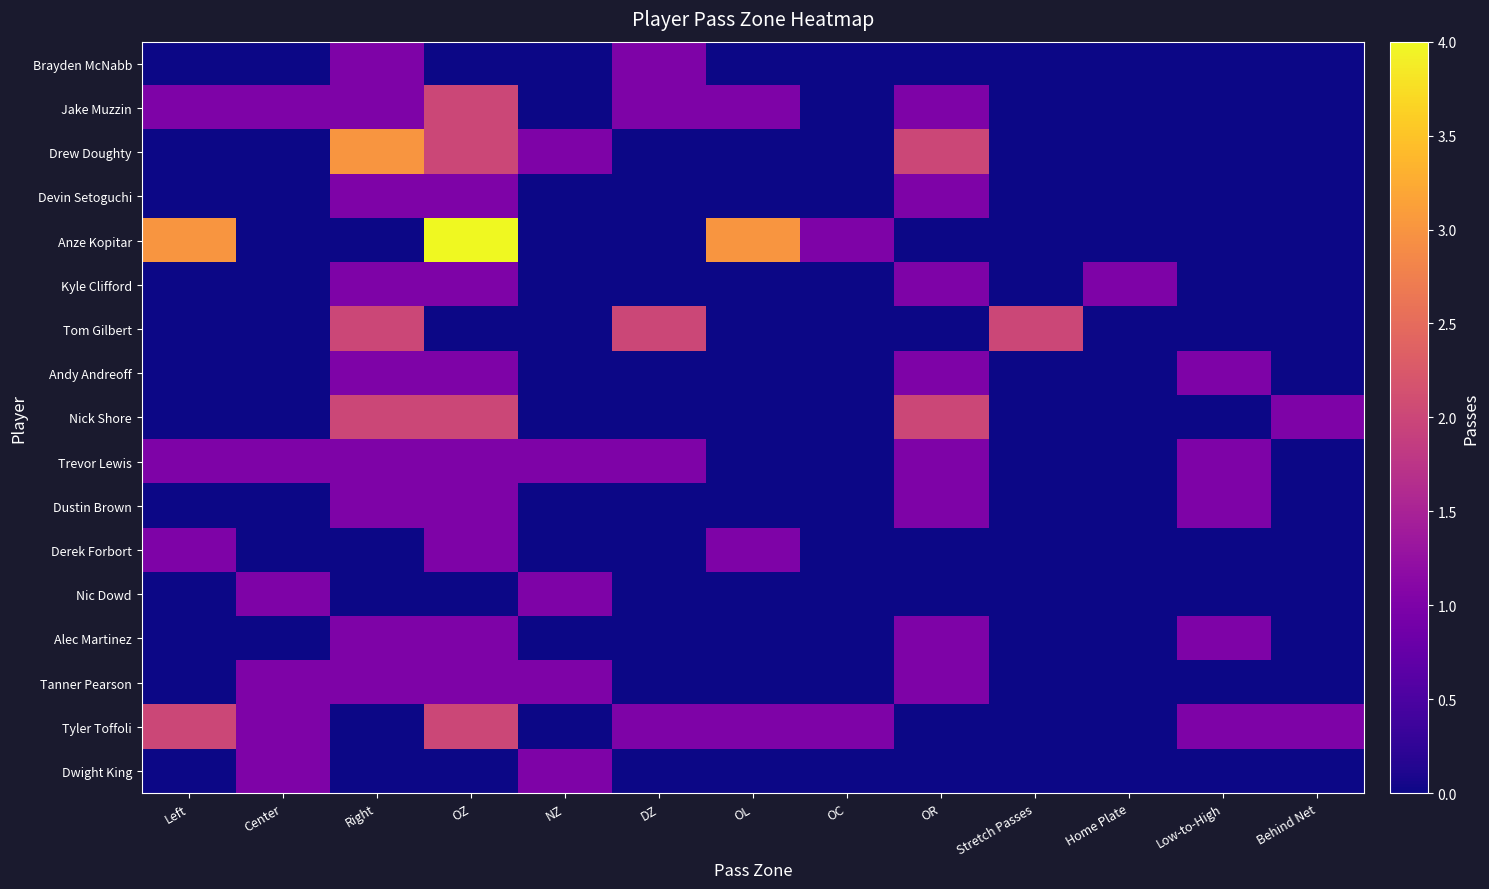

Reading right to left, what are all the values shown in this chart?

Brayden McNabb: Behind Net=0	Low-to-High=0	Home Plate=0	Stretch Passes=0	OR=0	OC=0	OL=0	DZ=1	NZ=0	OZ=0	Right=1	Center=0	Left=0
Jake Muzzin: Behind Net=0	Low-to-High=0	Home Plate=0	Stretch Passes=0	OR=1	OC=0	OL=1	DZ=1	NZ=0	OZ=2	Right=1	Center=1	Left=1
Drew Doughty: Behind Net=0	Low-to-High=0	Home Plate=0	Stretch Passes=0	OR=2	OC=0	OL=0	DZ=0	NZ=1	OZ=2	Right=3	Center=0	Left=0
Devin Setoguchi: Behind Net=0	Low-to-High=0	Home Plate=0	Stretch Passes=0	OR=1	OC=0	OL=0	DZ=0	NZ=0	OZ=1	Right=1	Center=0	Left=0
Anze Kopitar: Behind Net=0	Low-to-High=0	Home Plate=0	Stretch Passes=0	OR=0	OC=1	OL=3	DZ=0	NZ=0	OZ=4	Right=0	Center=0	Left=3
Kyle Clifford: Behind Net=0	Low-to-High=0	Home Plate=1	Stretch Passes=0	OR=1	OC=0	OL=0	DZ=0	NZ=0	OZ=1	Right=1	Center=0	Left=0
Tom Gilbert: Behind Net=0	Low-to-High=0	Home Plate=0	Stretch Passes=2	OR=0	OC=0	OL=0	DZ=2	NZ=0	OZ=0	Right=2	Center=0	Left=0
Andy Andreoff: Behind Net=0	Low-to-High=1	Home Plate=0	Stretch Passes=0	OR=1	OC=0	OL=0	DZ=0	NZ=0	OZ=1	Right=1	Center=0	Left=0
Nick Shore: Behind Net=1	Low-to-High=0	Home Plate=0	Stretch Passes=0	OR=2	OC=0	OL=0	DZ=0	NZ=0	OZ=2	Right=2	Center=0	Left=0
Trevor Lewis: Behind Net=0	Low-to-High=1	Home Plate=0	Stretch Passes=0	OR=1	OC=0	OL=0	DZ=1	NZ=1	OZ=1	Right=1	Center=1	Left=1
Dustin Brown: Behind Net=0	Low-to-High=1	Home Plate=0	Stretch Passes=0	OR=1	OC=0	OL=0	DZ=0	NZ=0	OZ=1	Right=1	Center=0	Left=0
Derek Forbort: Behind Net=0	Low-to-High=0	Home Plate=0	Stretch Passes=0	OR=0	OC=0	OL=1	DZ=0	NZ=0	OZ=1	Right=0	Center=0	Left=1
Nic Dowd: Behind Net=0	Low-to-High=0	Home Plate=0	Stretch Passes=0	OR=0	OC=0	OL=0	DZ=0	NZ=1	OZ=0	Right=0	Center=1	Left=0
Alec Martinez: Behind Net=0	Low-to-High=1	Home Plate=0	Stretch Passes=0	OR=1	OC=0	OL=0	DZ=0	NZ=0	OZ=1	Right=1	Center=0	Left=0
Tanner Pearson: Behind Net=0	Low-to-High=0	Home Plate=0	Stretch Passes=0	OR=1	OC=0	OL=0	DZ=0	NZ=1	OZ=1	Right=1	Center=1	Left=0
Tyler Toffoli: Behind Net=1	Low-to-High=1	Home Plate=0	Stretch Passes=0	OR=0	OC=1	OL=1	DZ=1	NZ=0	OZ=2	Right=0	Center=1	Left=2
Dwight King: Behind Net=0	Low-to-High=0	Home Plate=0	Stretch Passes=0	OR=0	OC=0	OL=0	DZ=0	NZ=1	OZ=0	Right=0	Center=1	Left=0